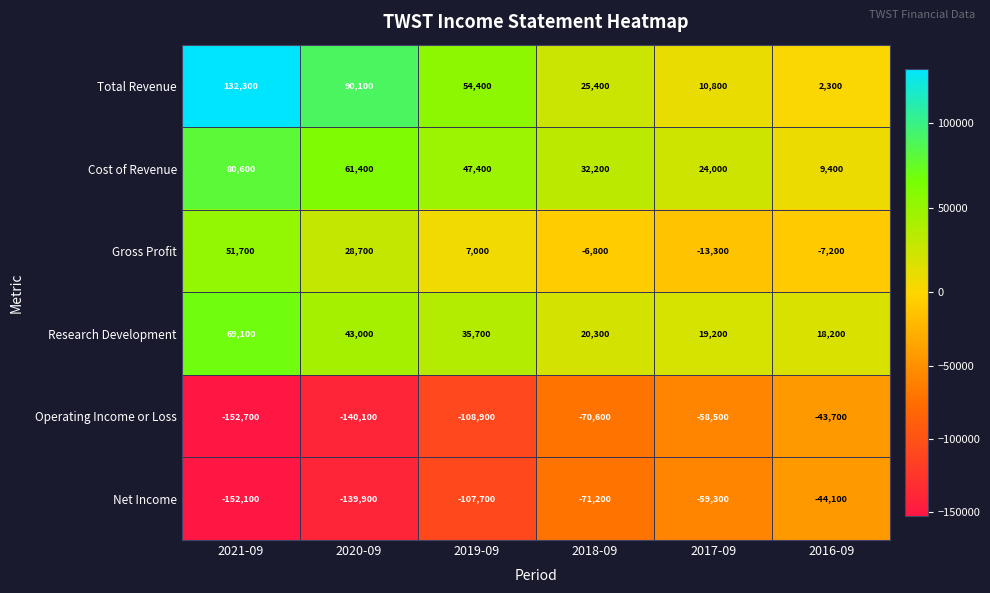

How many categories are shown in the chart?

6